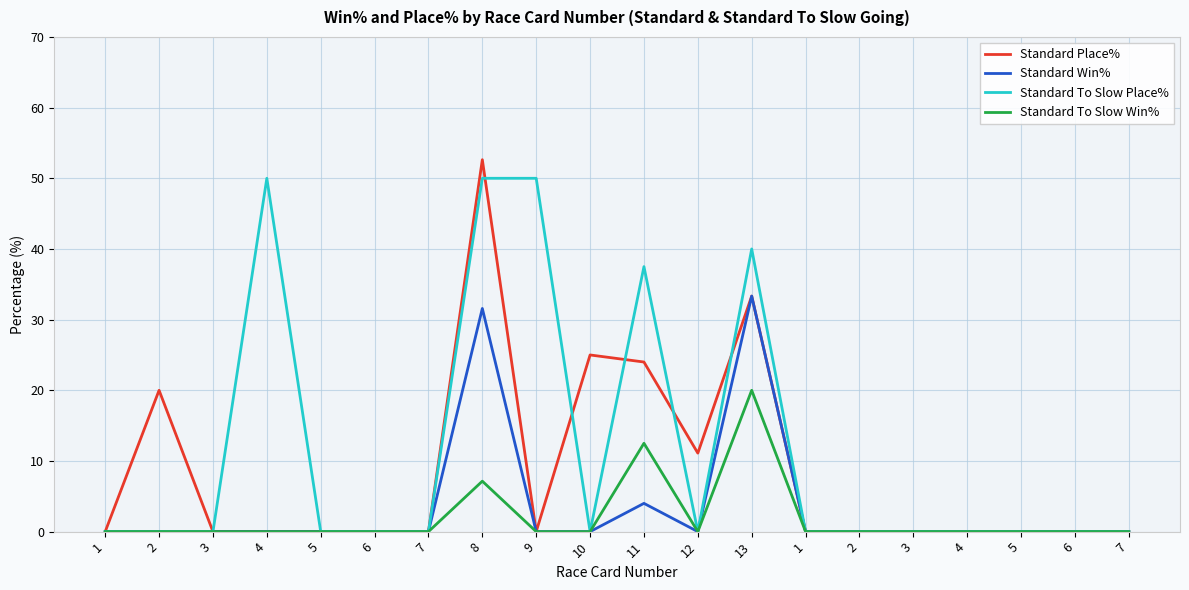

What are all the series names shown in the legend?

Standard Place%, Standard Win%, Standard To Slow Place%, Standard To Slow Win%